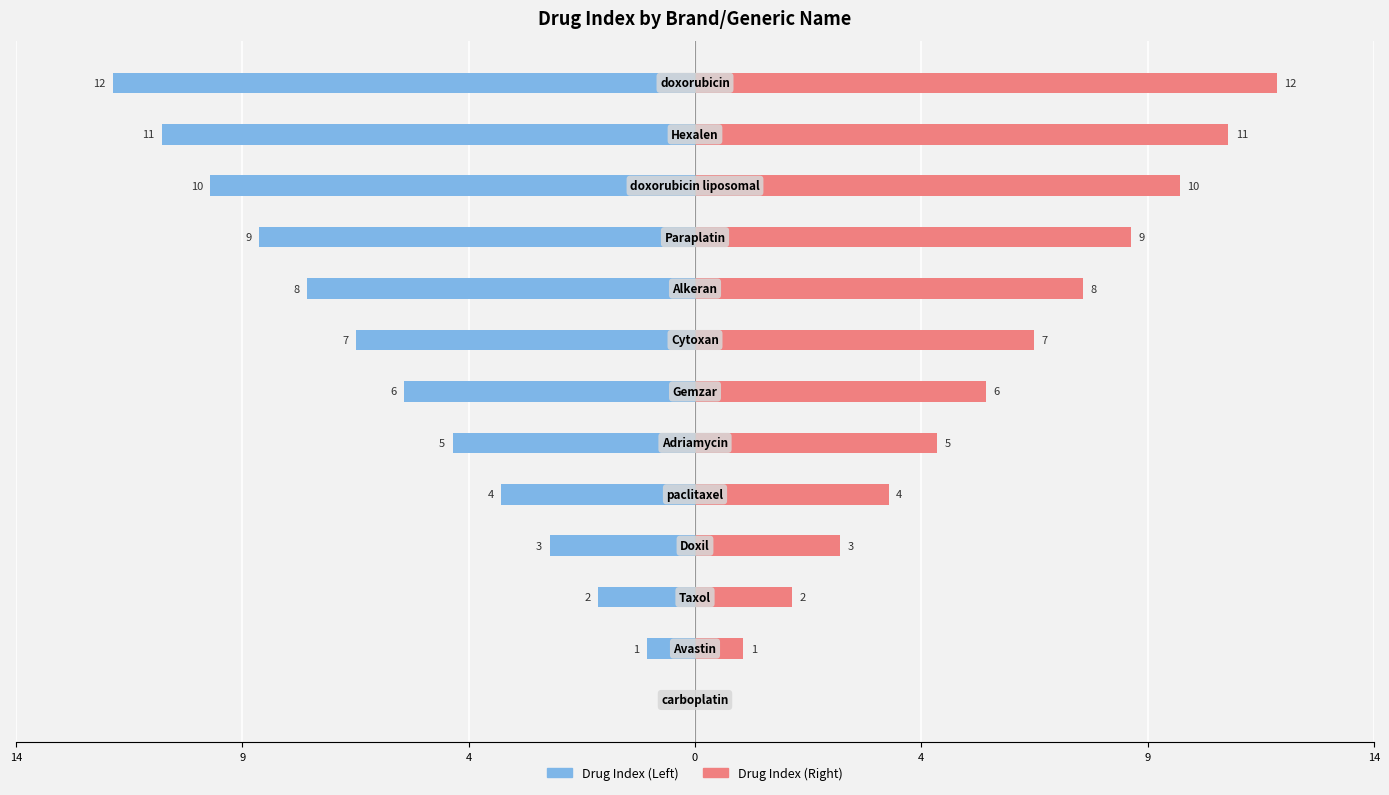

What is the maximum value for Drug Index (Right)?

12